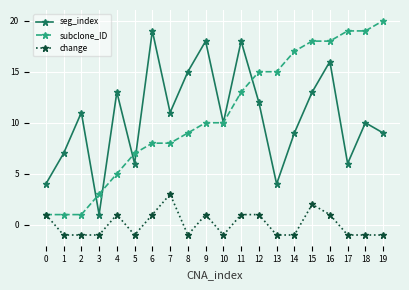

True or false: seg_index has more than 0 interior local peaks.

True